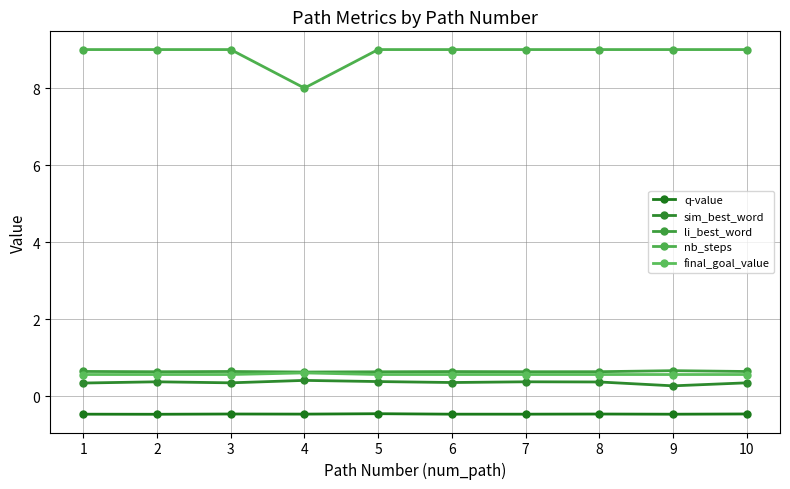

Reading right to left, list all the values displayed in this chart.

q-value: 10=-0.5	9=-0.5	8=-0.5	7=-0.5	6=-0.5	5=-0.5	4=-0.5	3=-0.5	2=-0.5	1=-0.5
sim_best_word: 10=0.3	9=0.3	8=0.4	7=0.4	6=0.4	5=0.4	4=0.4	3=0.3	2=0.4	1=0.3
li_best_word: 10=0.6	9=0.7	8=0.6	7=0.6	6=0.6	5=0.6	4=0.6	3=0.6	2=0.6	1=0.6
nb_steps: 10=9.0	9=9.0	8=9.0	7=9.0	6=9.0	5=9.0	4=8.0	3=9.0	2=9.0	1=9.0
final_goal_value: 10=0.6	9=0.6	8=0.6	7=0.6	6=0.6	5=0.6	4=0.6	3=0.6	2=0.6	1=0.6